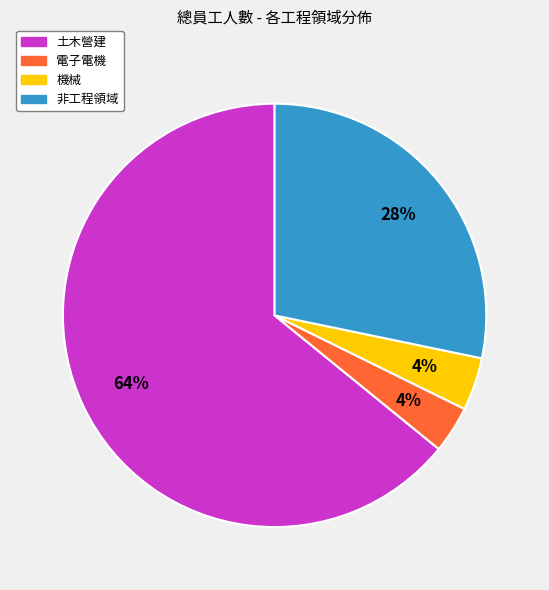

What percentage is the 非工程領域 slice, to the nearest percent?

28%